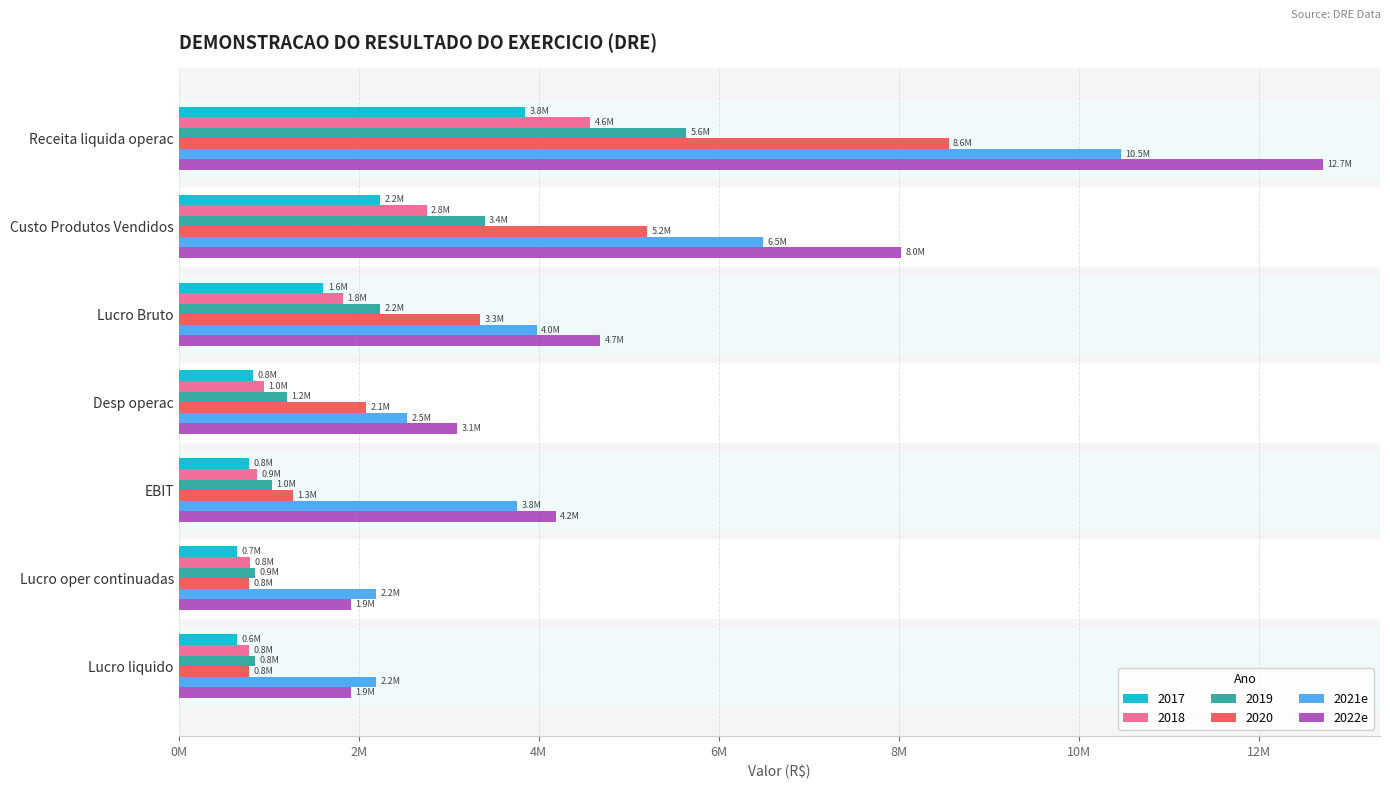

Where is 2022e nearest to the value 7313267?

Custo Produtos Vendidos